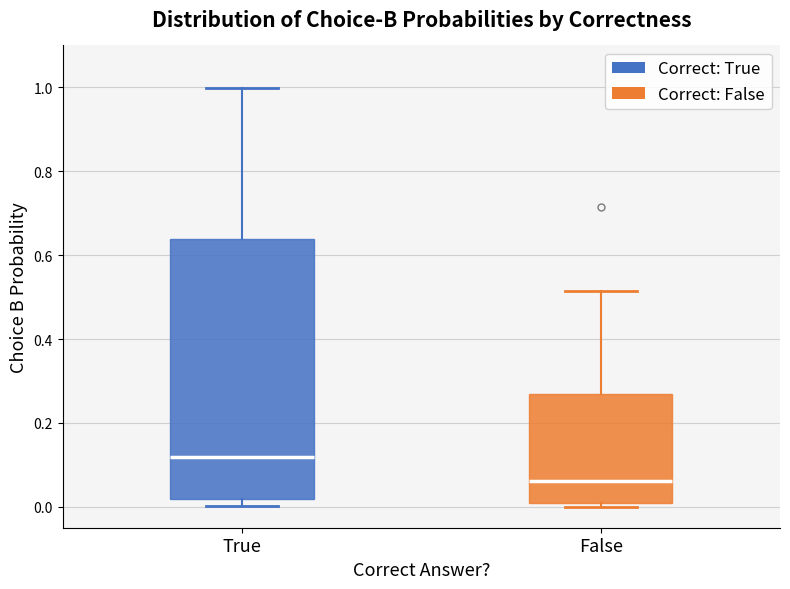

Comparing the boxes themselves (not the whiskers), which one is the tallest?

True